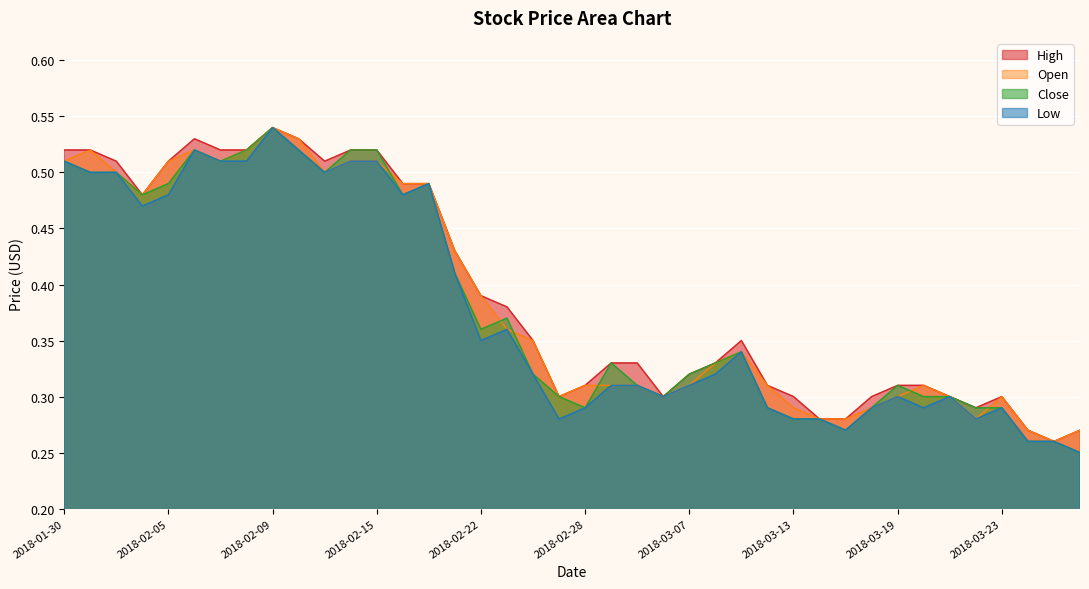

True or false: Low has more than 2 points higher than both neighbors.

True